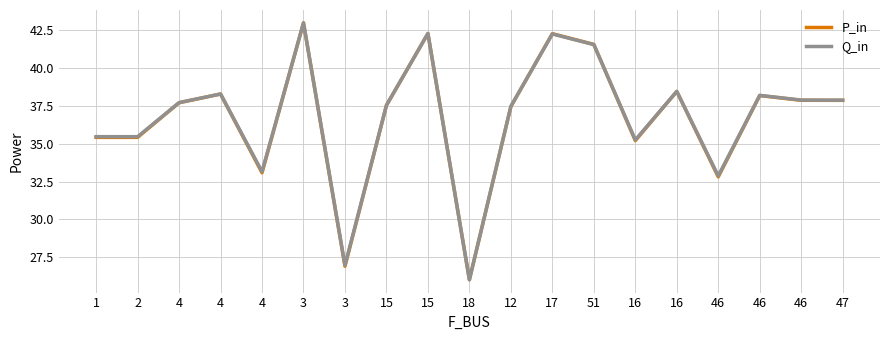

What are all the series names shown in the legend?

P_in, Q_in